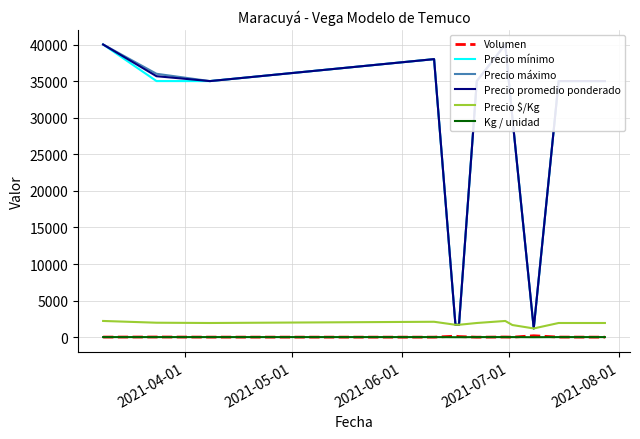

True or false: Precio $/Kg and Kg / unidad intersect in this chart.

False